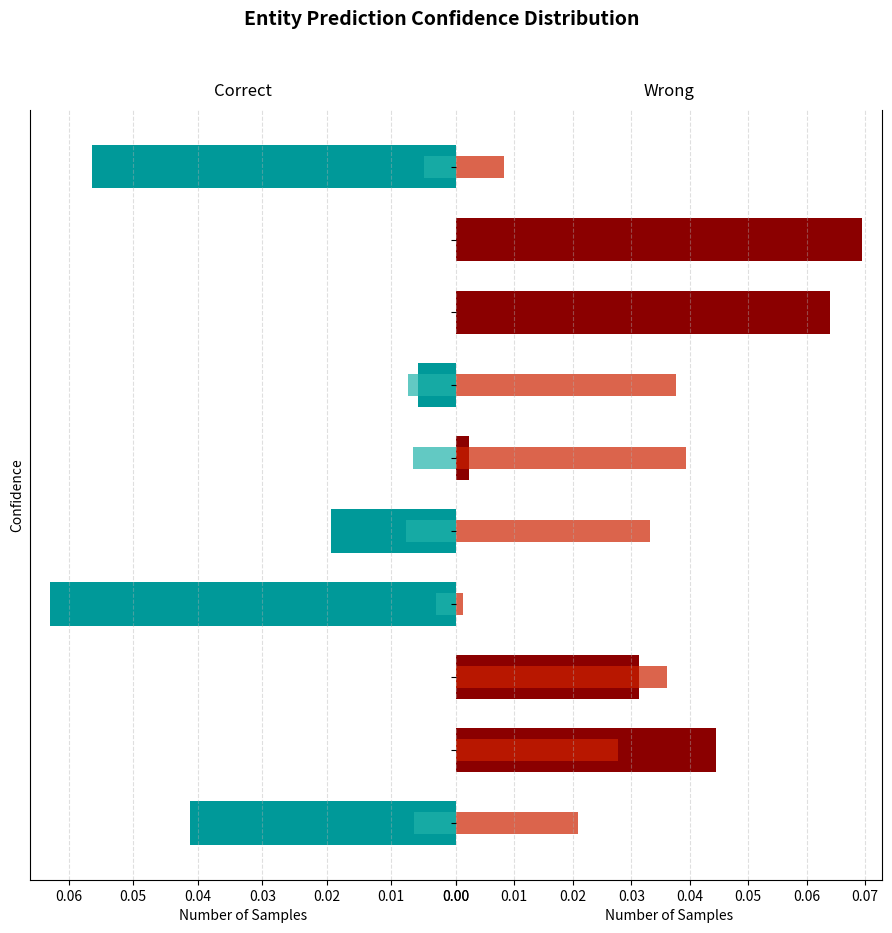

Reading left to right, transcribe all the data shown in this chart.

col_11 (negative): 0.0	0.0	0.0	0.1	0.0	0.0	0.0	0.0	0.0	0.1
col_10 (negative): 0.0	0.0	0.0	0.0	0.0	0.0	0.0	0.0	0.0	0.0
col_11 (positive): 0.0	0.0	0.0	0.0	0.0	0.0	0.0	0.1	0.1	0.0
col_2: 0.0	0.0	0.0	0.0	0.0	0.0	0.0	0.0	0.0	0.0